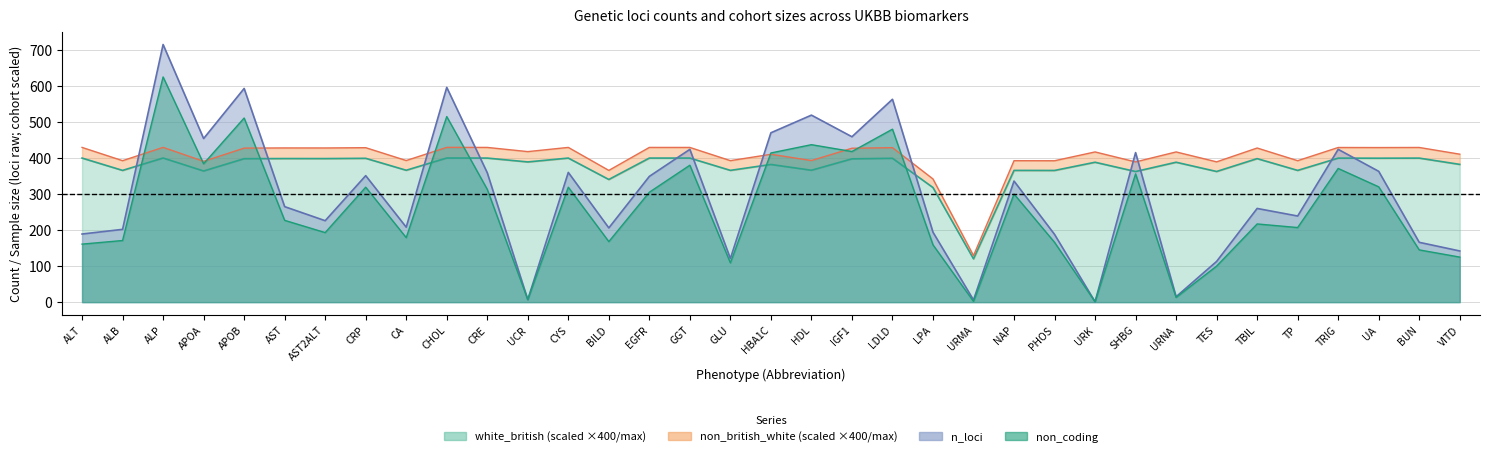

What is the sum of the non_coding values at SHBG and CYS?

675.0